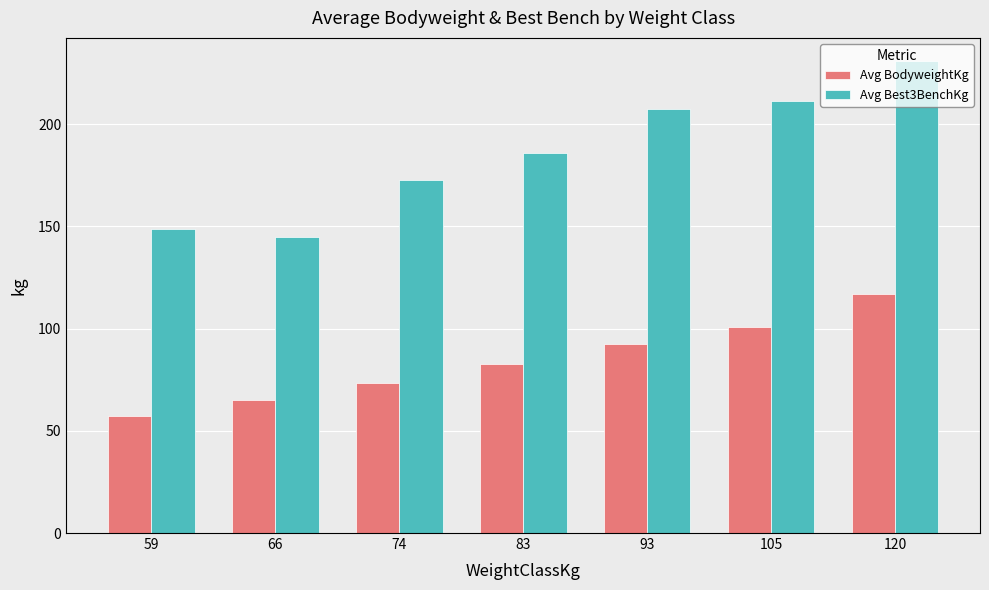

Rank the series by their maximum value, from highest to lowest.

Avg Best3BenchKg, Avg BodyweightKg